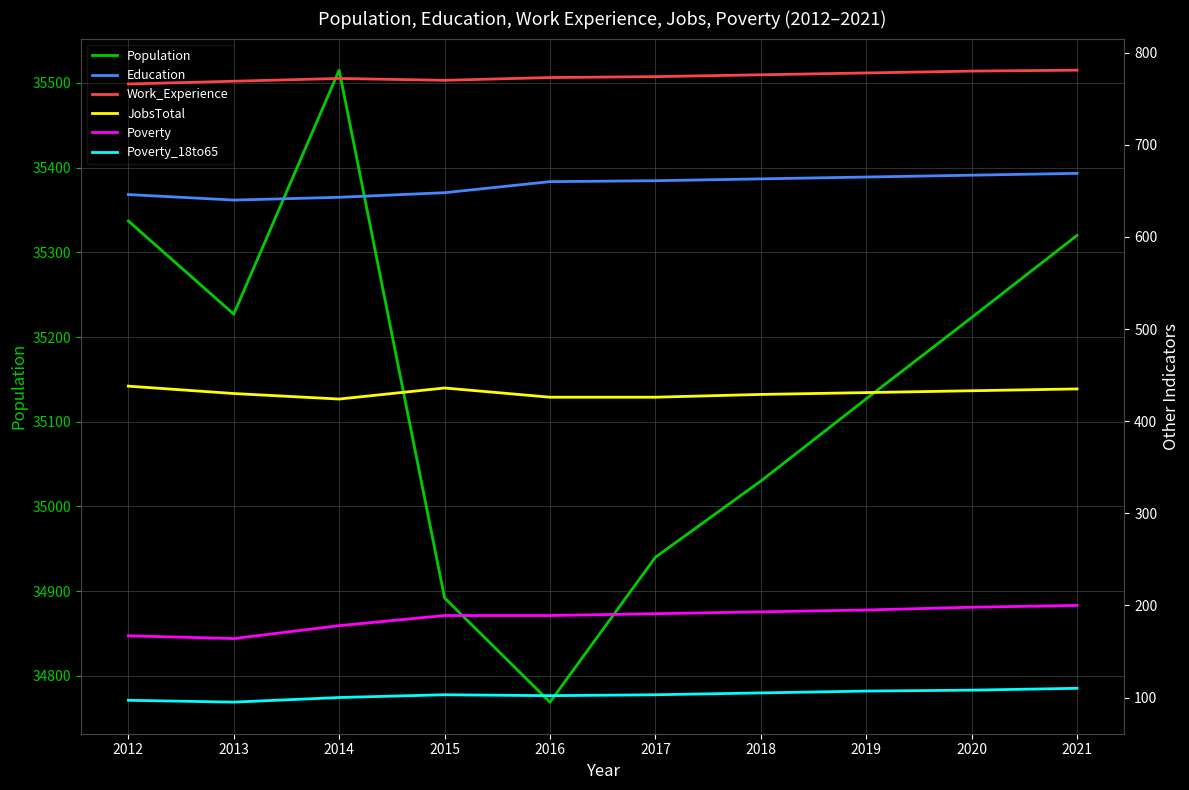

List the series in order of their peak value, lowest first.

Poverty_18to65, Poverty, JobsTotal, Education, Work_Experience, Population